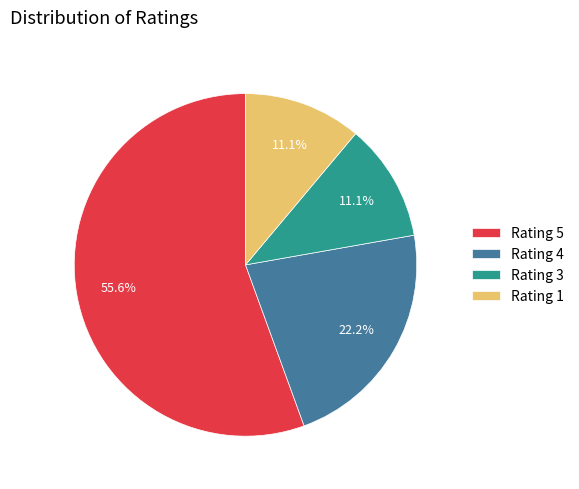

What is the largest slice in the pie chart?

Rating 5